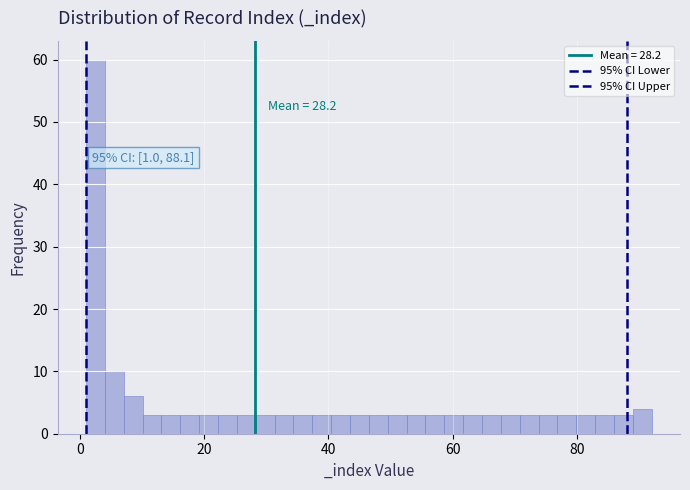

Read against the x-axis, roughly where is the centre of the tallest bar?

2